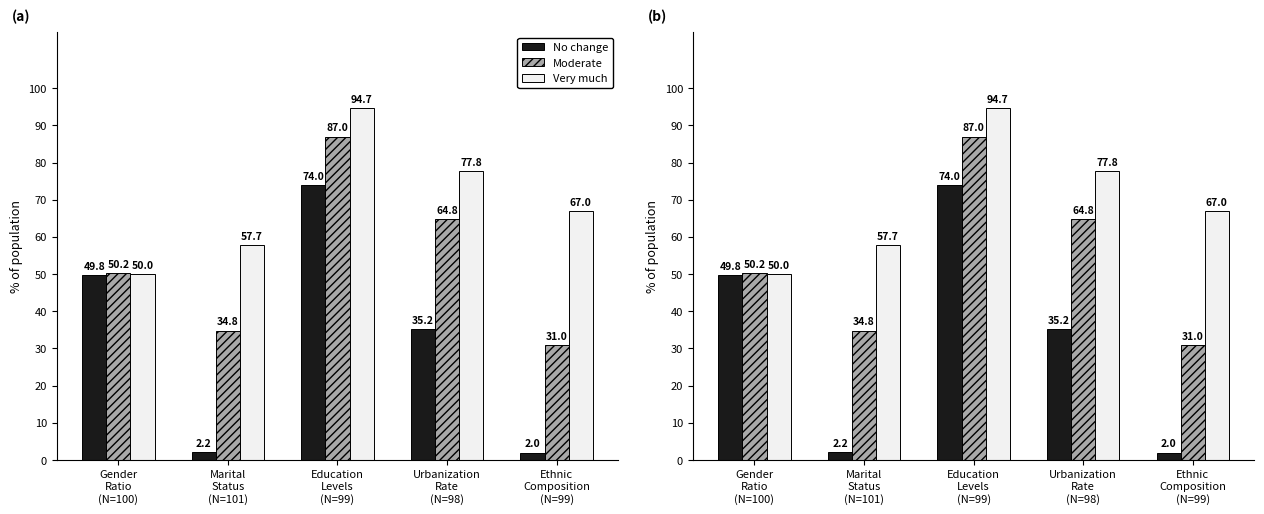

What is the value of the No change bar at the 2nd from the left?

2.2